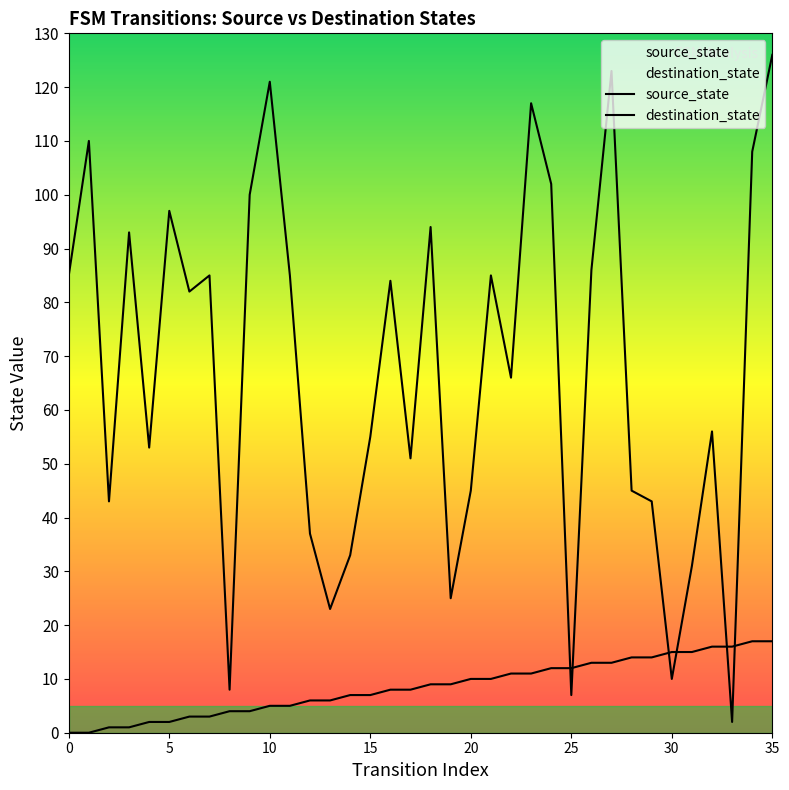

Between which two adjacent categories do destination_state and source_state first intersect?

24 and 25